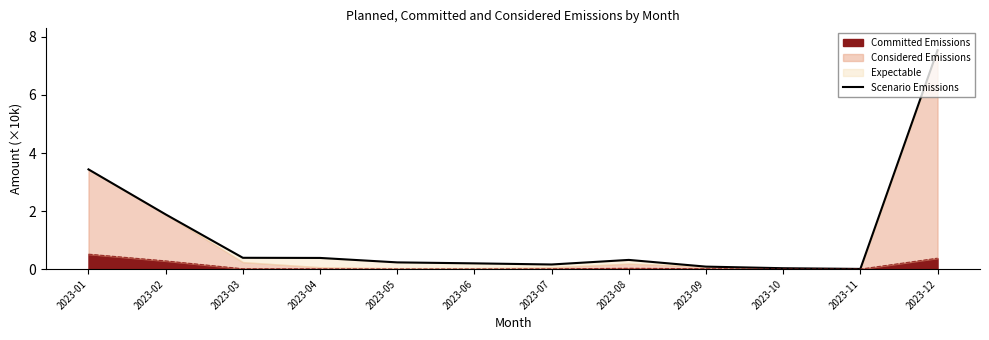

What is the greatest value displayed?

7.5